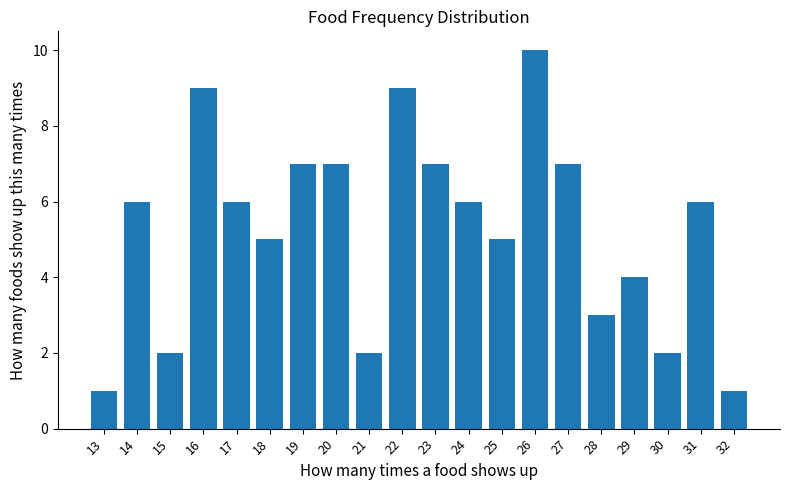

What is the difference between the second highest and second lowest values?

8